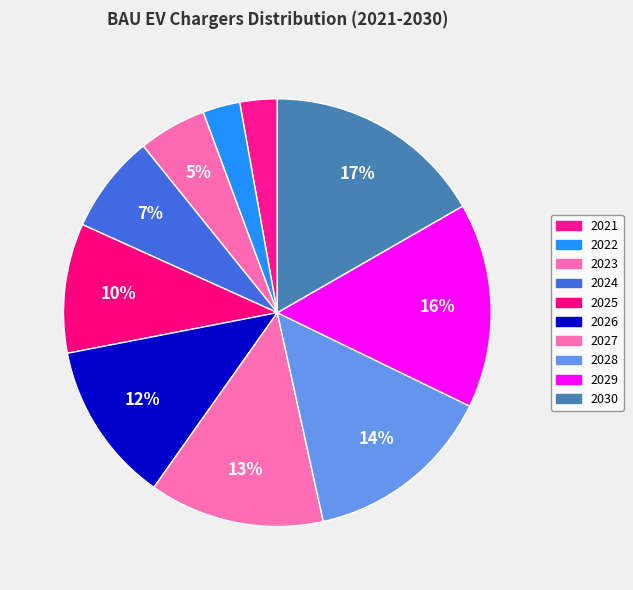

Rank the categories by value from highest to lowest.

2030, 2029, 2028, 2027, 2026, 2025, 2024, 2023, 2021, 2022